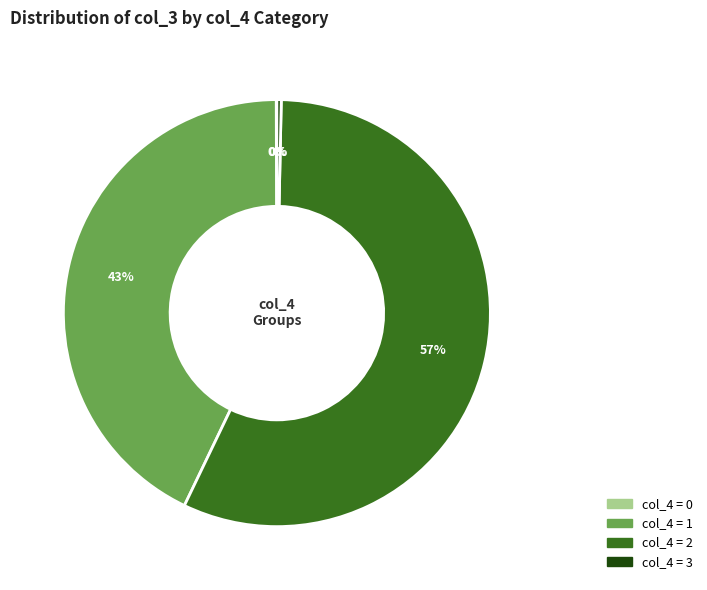

Is there a majority slice in this chart?

Yes